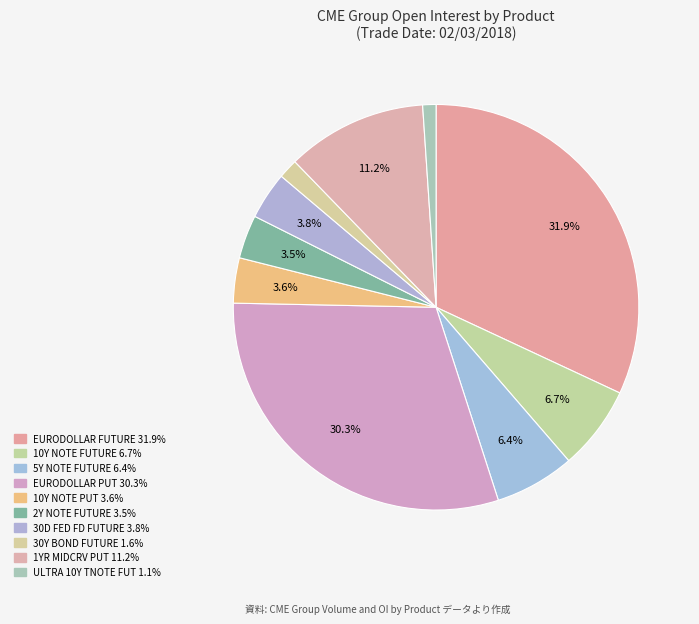

What is the smallest slice in the pie chart?

ULTRA 10-YEAR U.S. TNOTE FUT